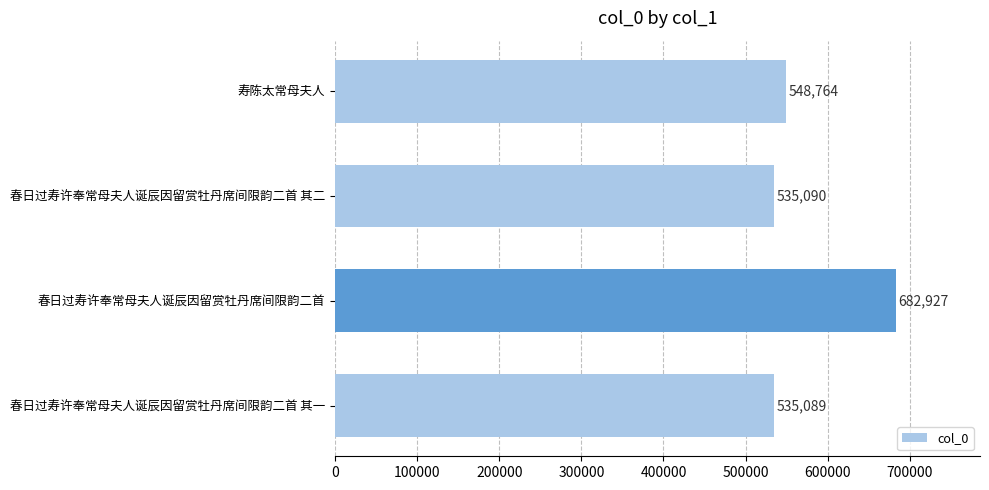

How many distinct data groups are displayed?

1